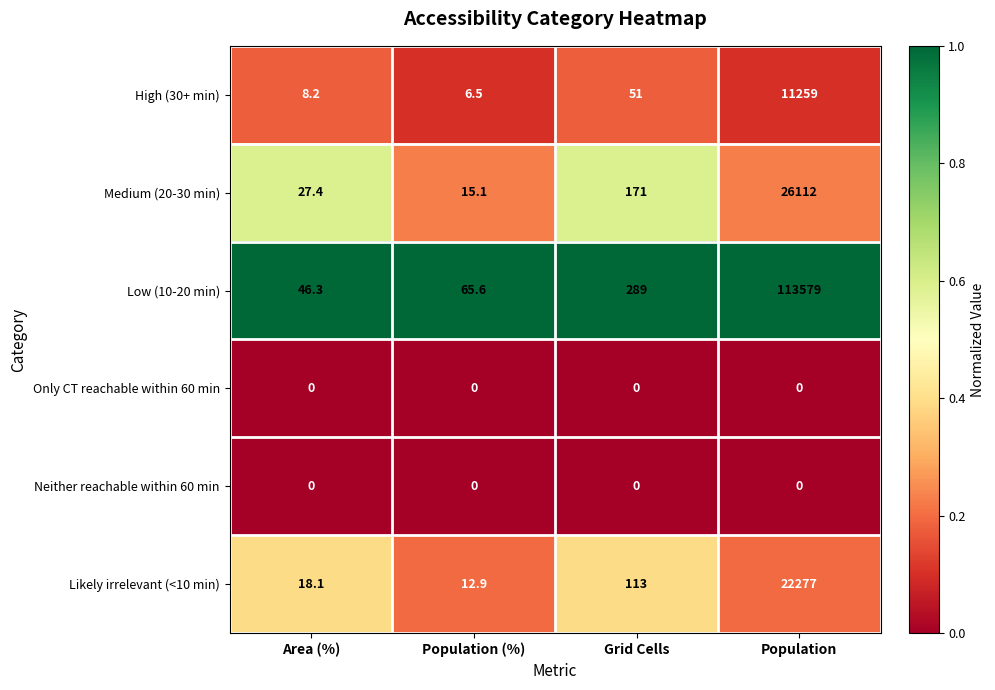

At how many categories does at least one series exceed 0?

4